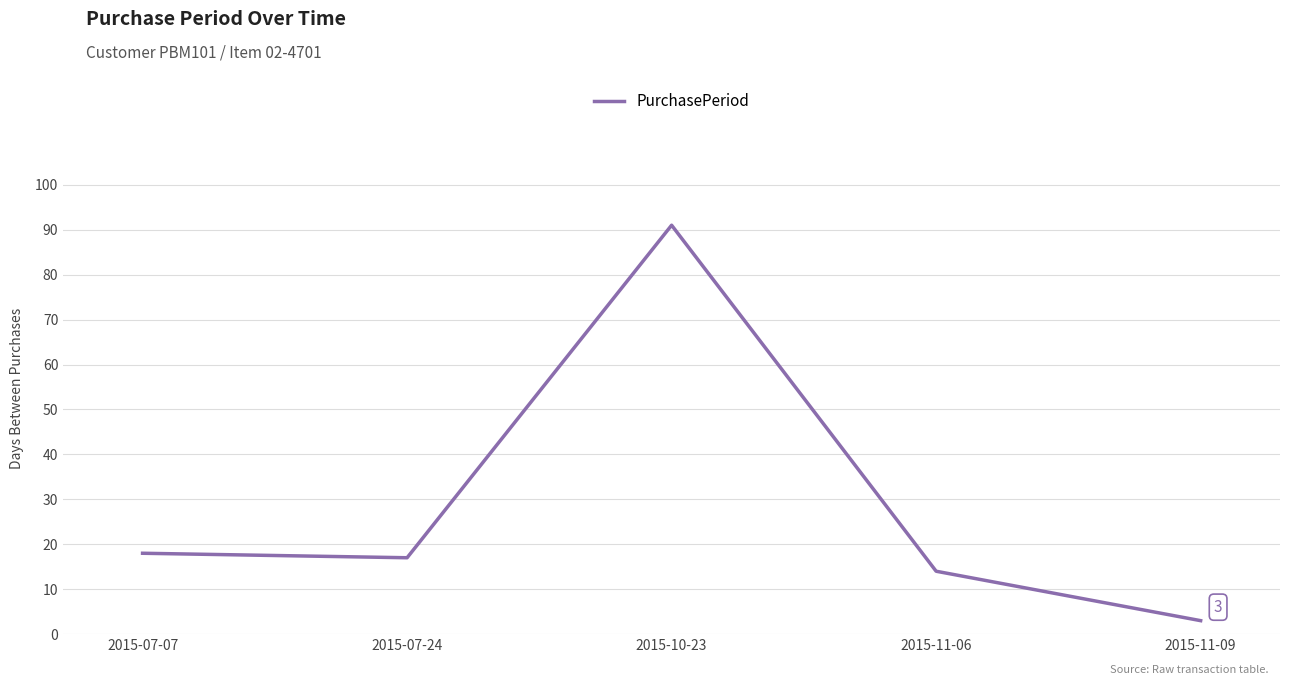

What is the difference between the second highest and second lowest values?

4